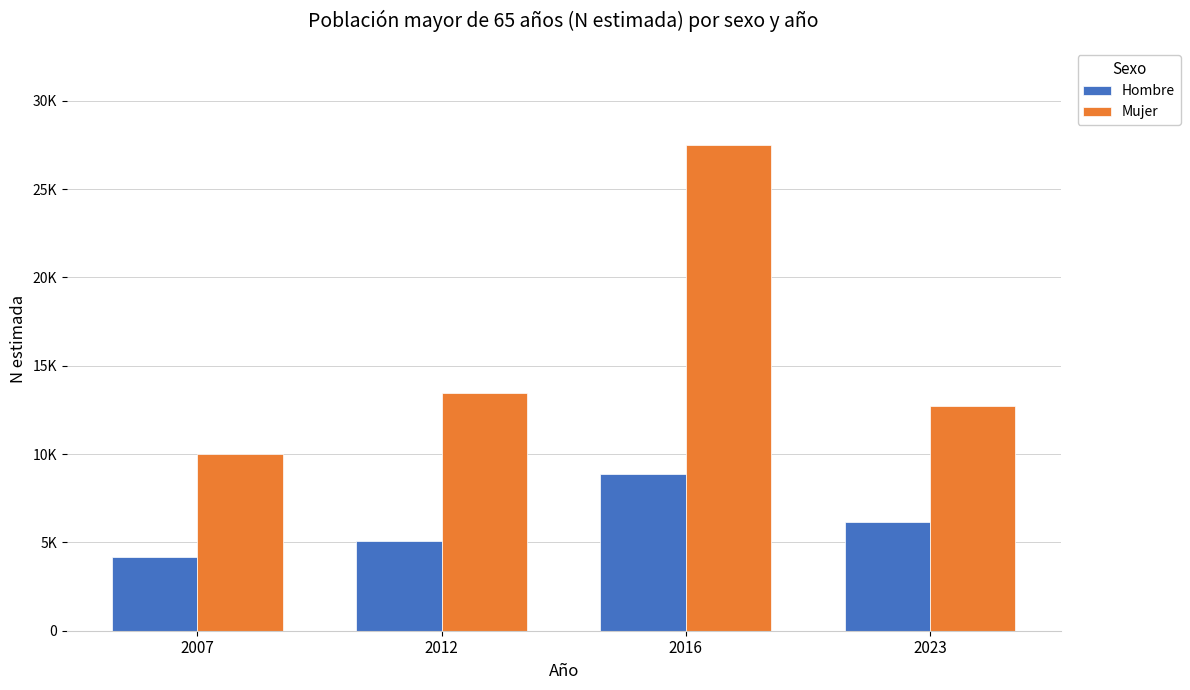

What is the sum of the Hombre values at 2023 and 2012?

11210